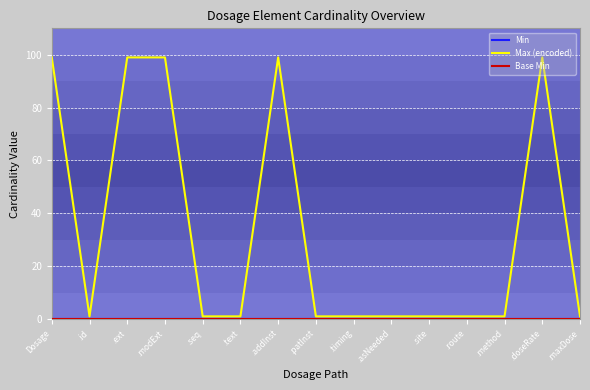

Is this an area chart (filled region under the line)?

No